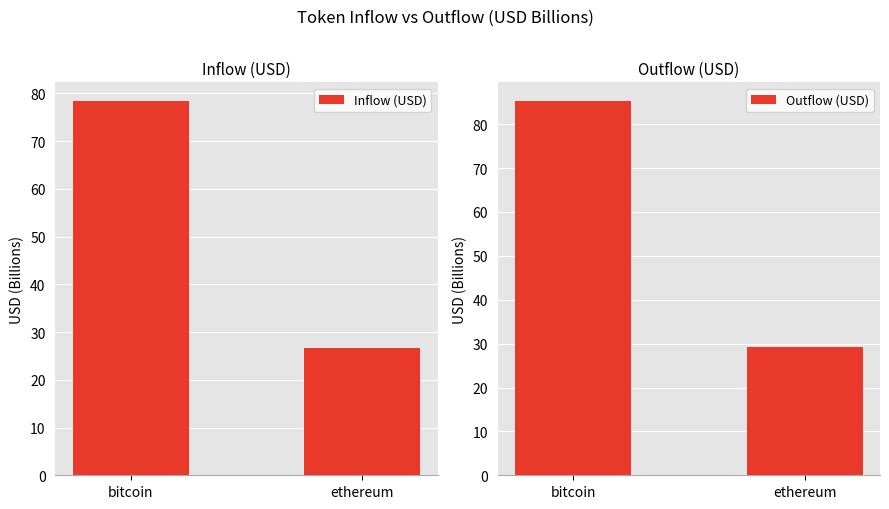

Reading left to right, what are all the values shown in this chart?

Inflow (USD): 78.4	26.7
Outflow (USD): 85.3	29.3